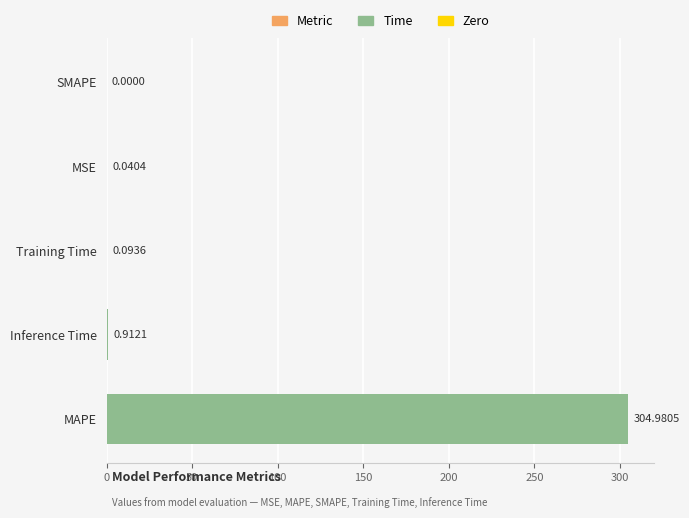

How many values exceed 0?

4